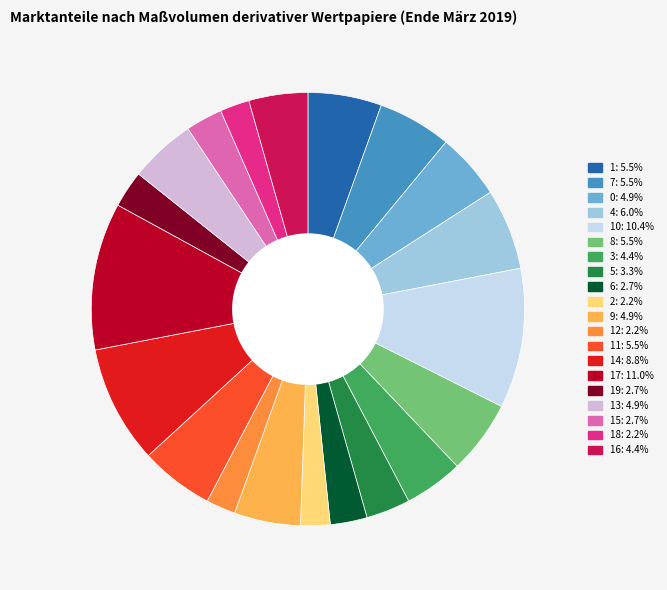

Is there any slice that represents more than half of the pie?

No